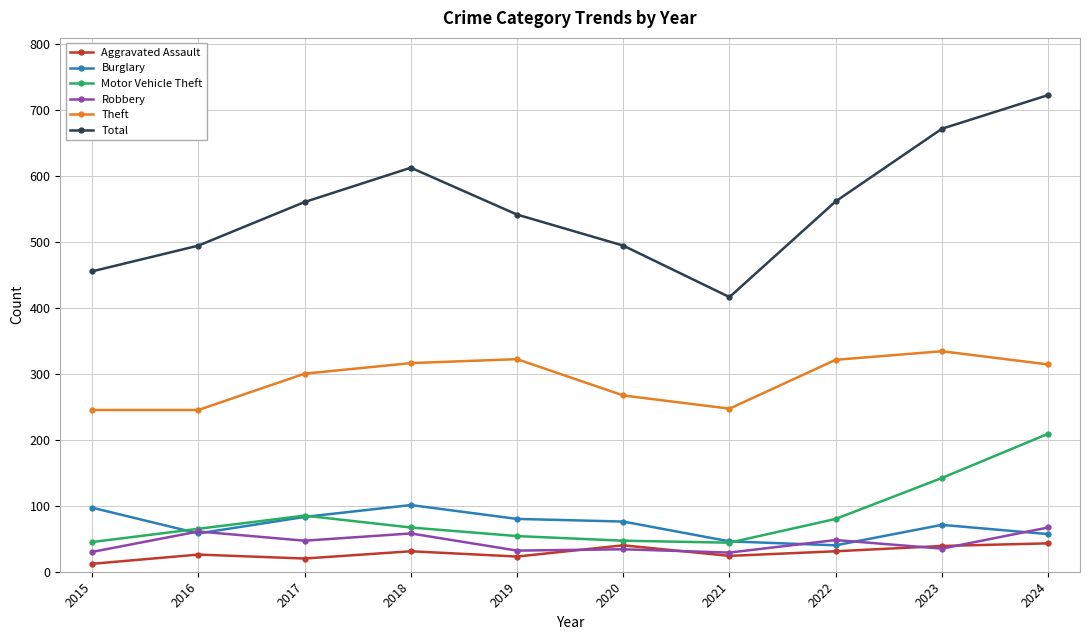

Is this an area chart (filled region under the line)?

No